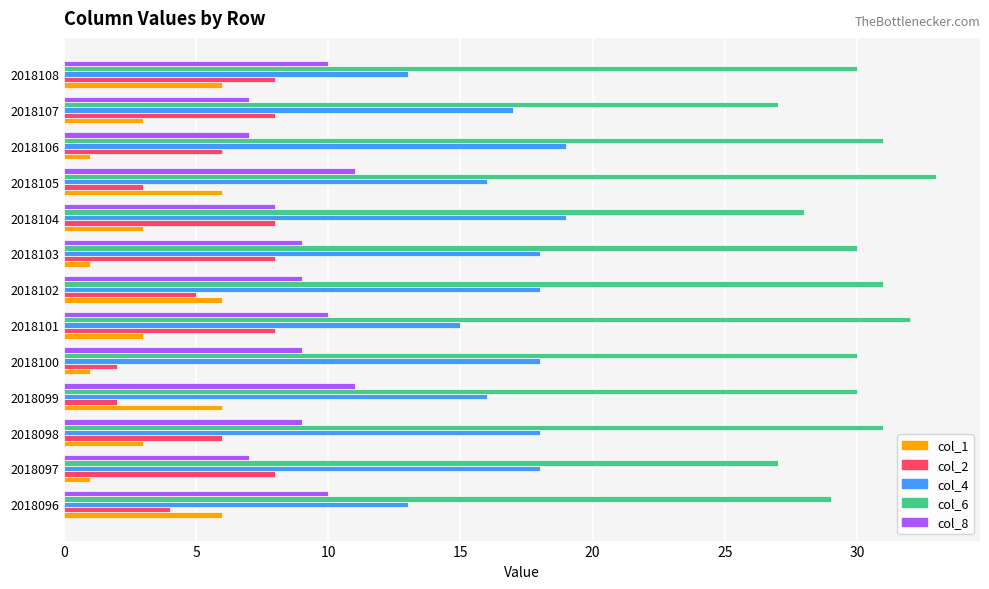

Which category has the highest value across all series?

2018105